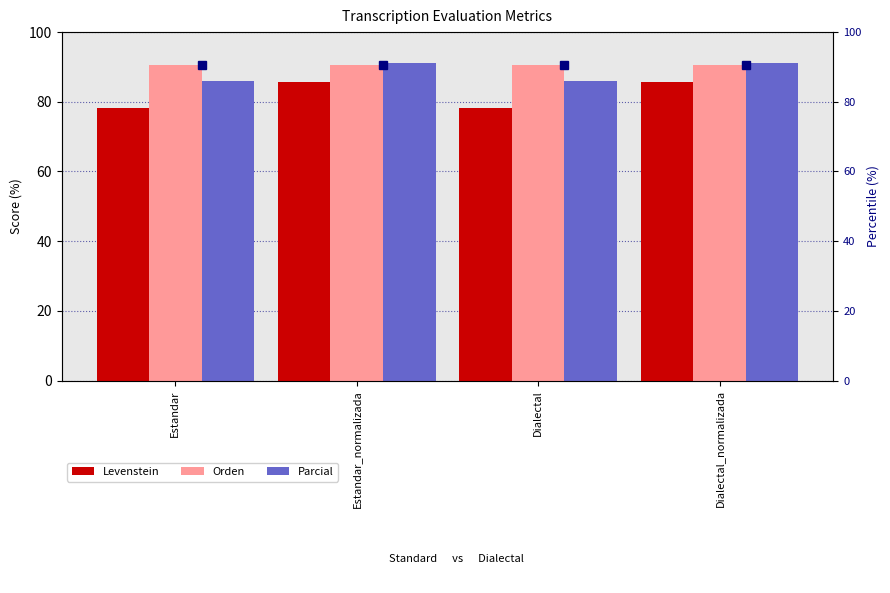

Reading left to right, list all the values displayed in this chart.

Levenstein: 78.2	85.8	78.2	85.8
Orden: 90.4	90.4	90.4	90.4
Parcial: 86.1	91.2	86.1	91.2